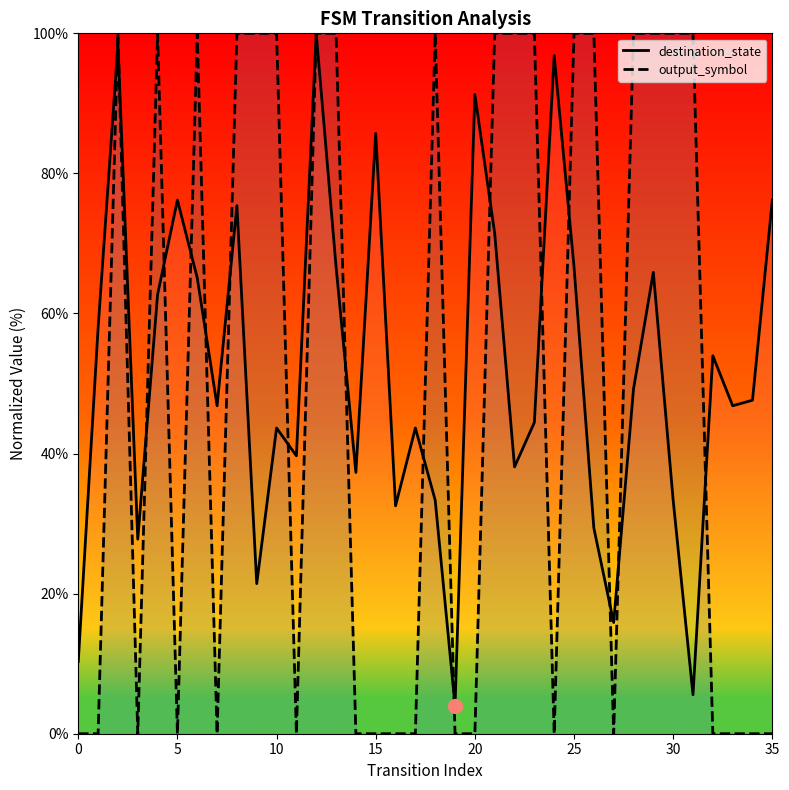

Rank the series at 25 from highest to lowest value.

output_symbol, destination_state